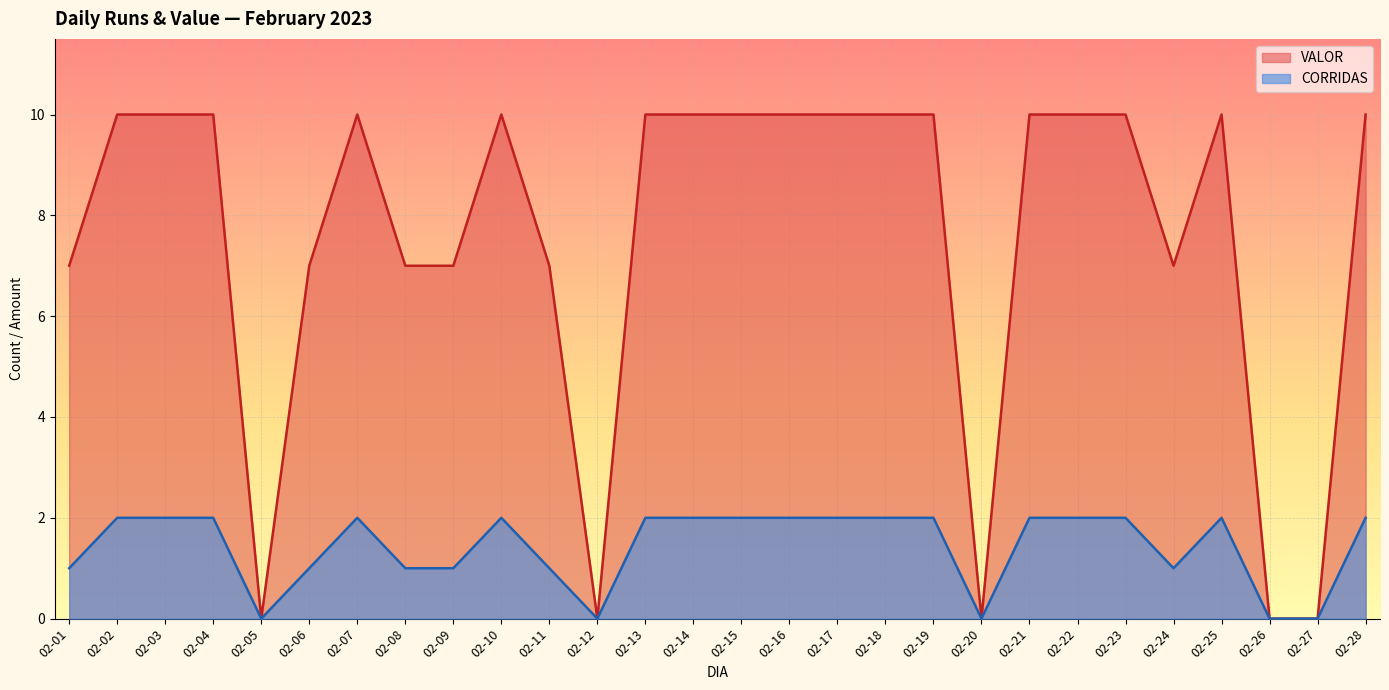

Is it true that VALOR equals 10 at 02-21?

True